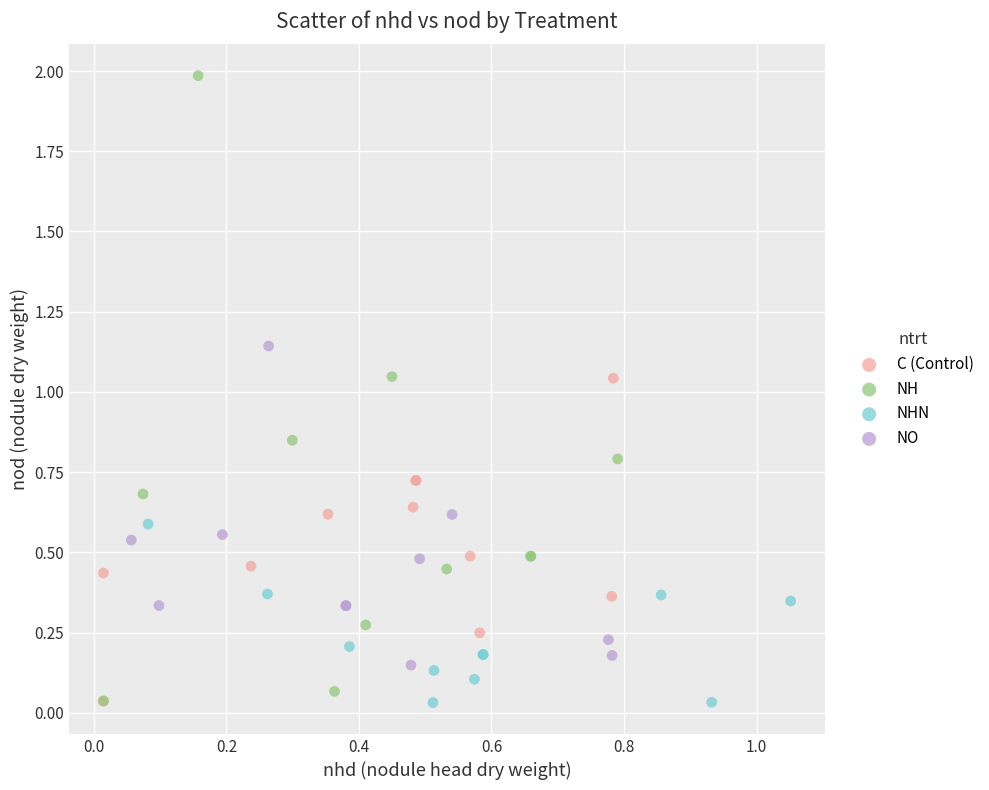

Which series reaches the maximum Y coordinate?

NH